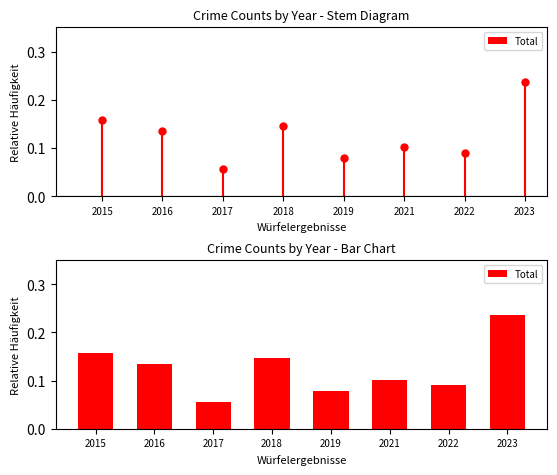

Rank the categories by value from highest to lowest.

2023, 2015, 2018, 2016, 2021, 2022, 2019, 2017